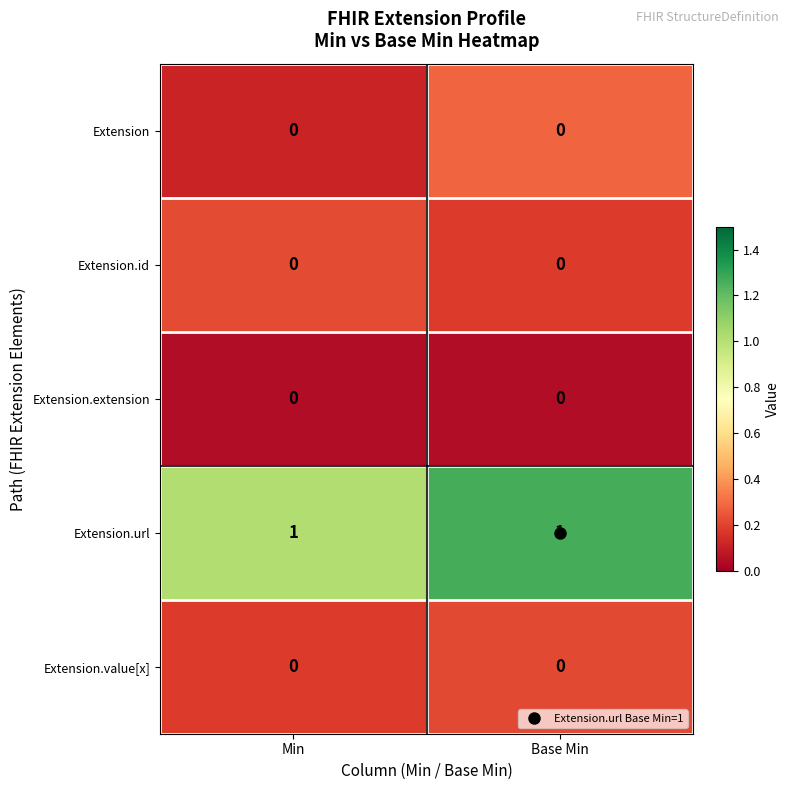

The value of Extension.value[x] at Min is 0. True or false?

True